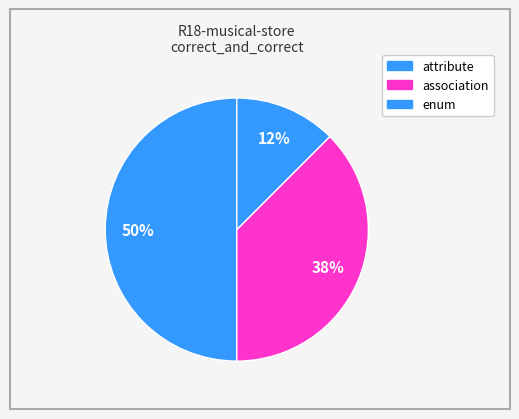

What is the smallest slice in the pie chart?

enum